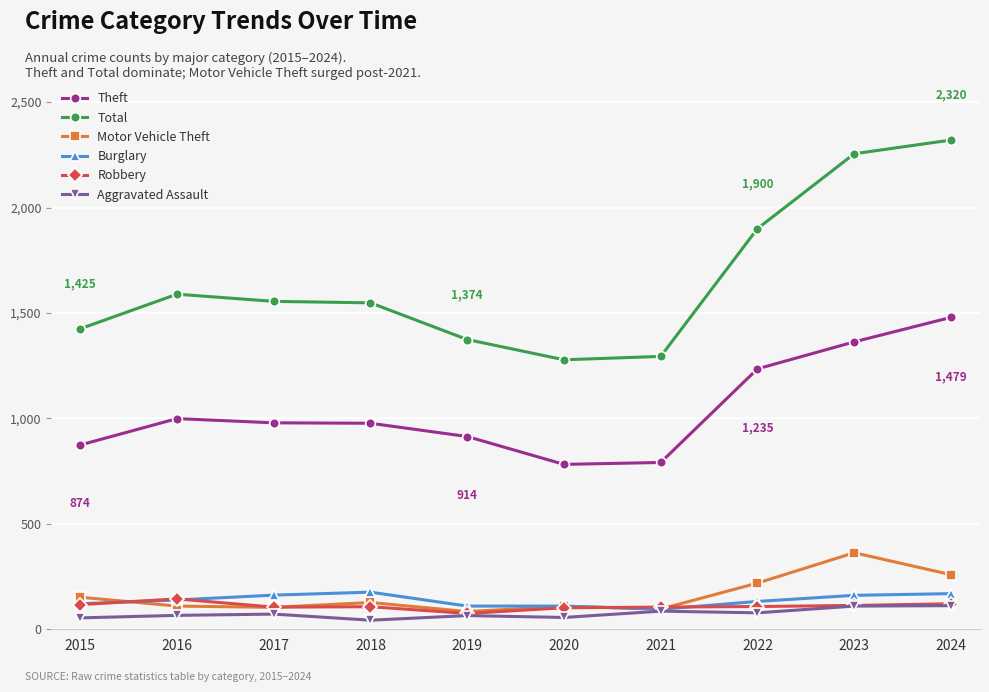

Is it true that Total equals 1900 at 2022?

True